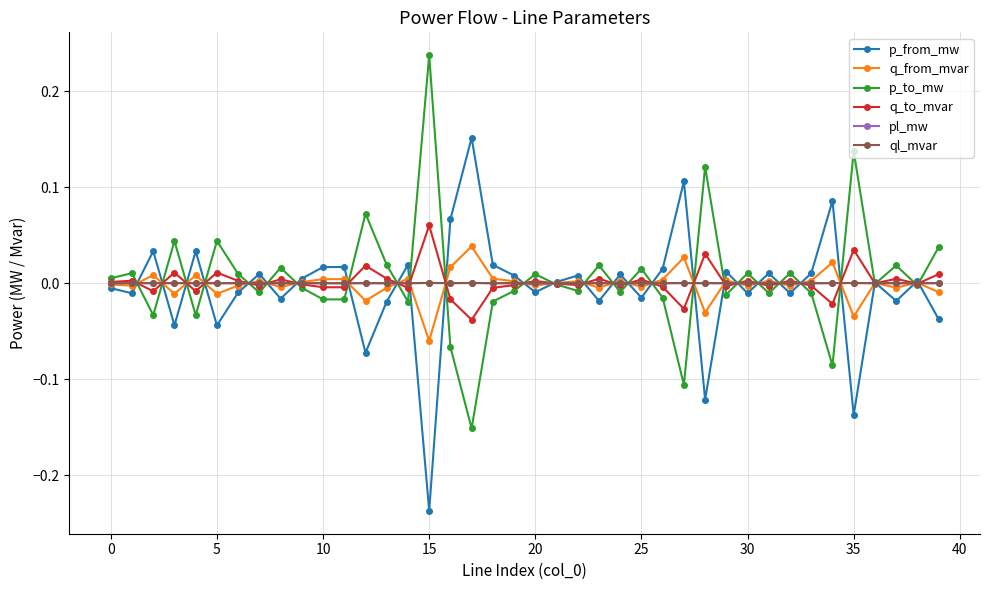

In p_to_mw, how many points are lower than both neighbors (excluding endpoints)?

14